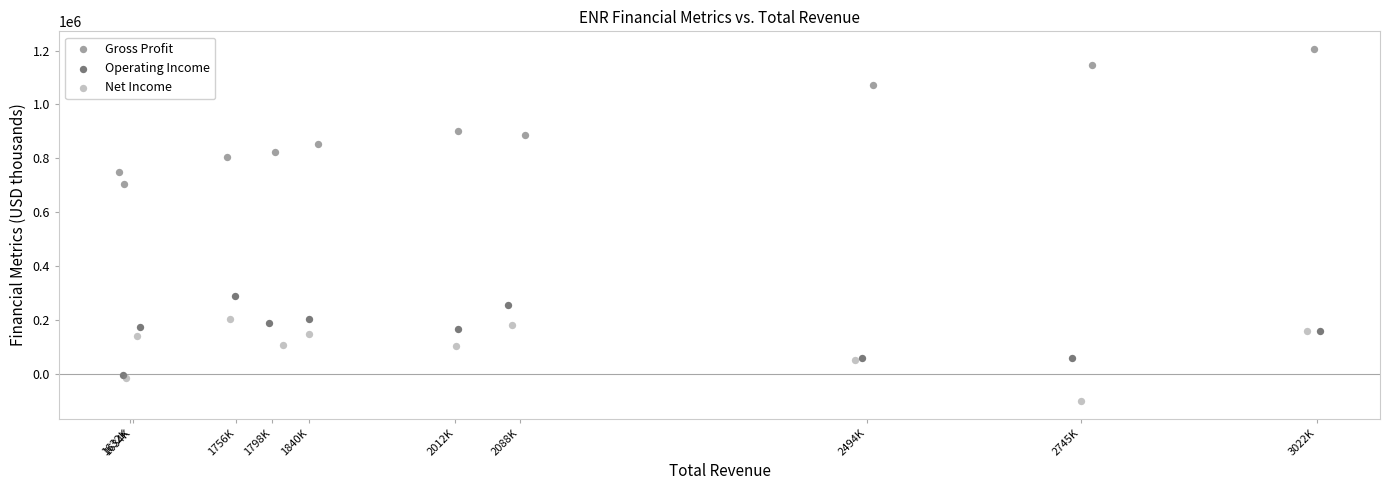

Which series contains the lowest Y value?

Net Income